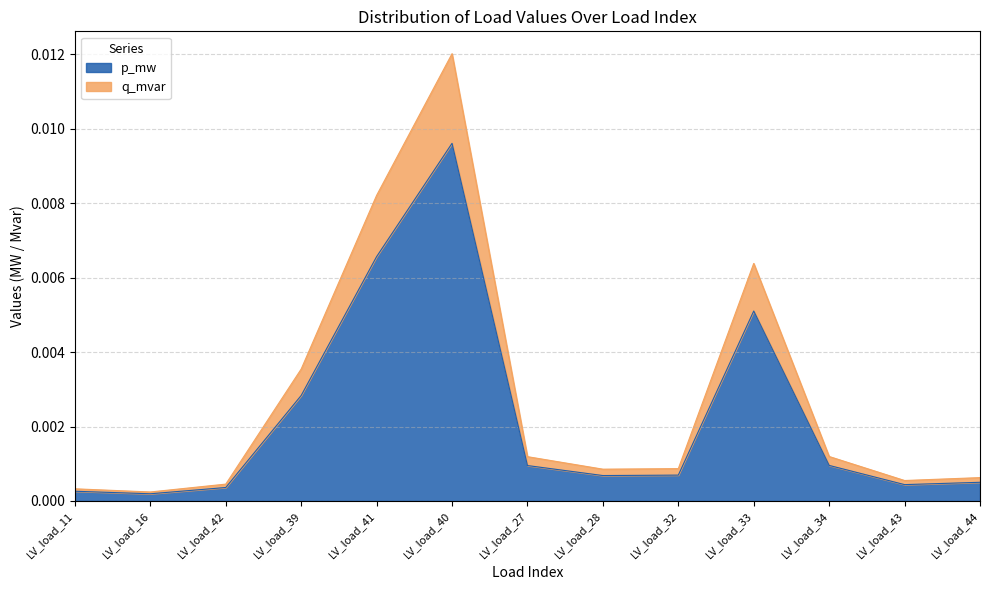

At which category is the sum across all series the highest?

LV_load_40